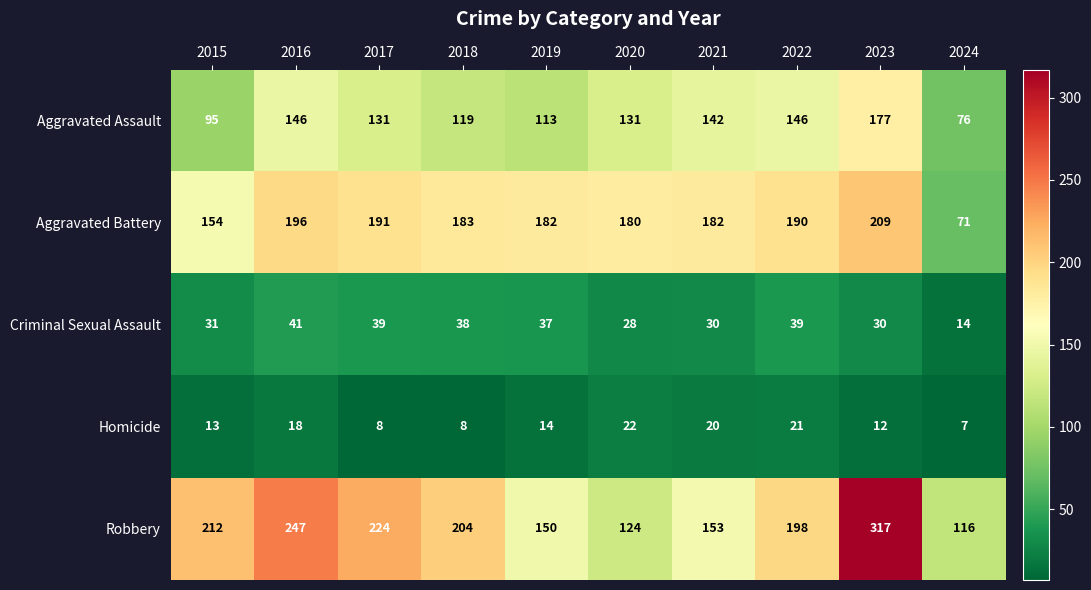

Which series has the largest total across all categories?

Robbery